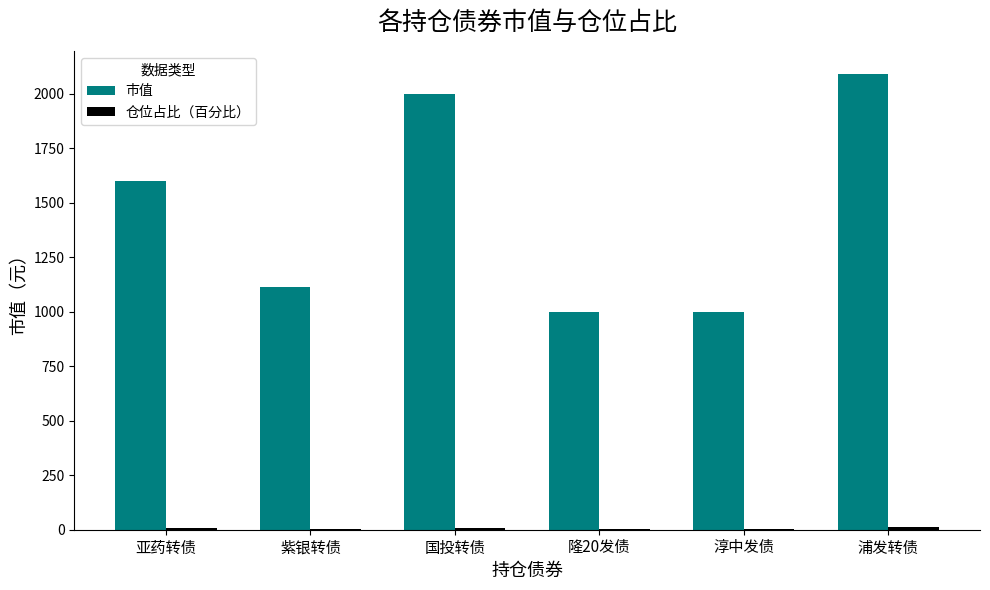

What is the maximum value shown in the chart?

2093.0